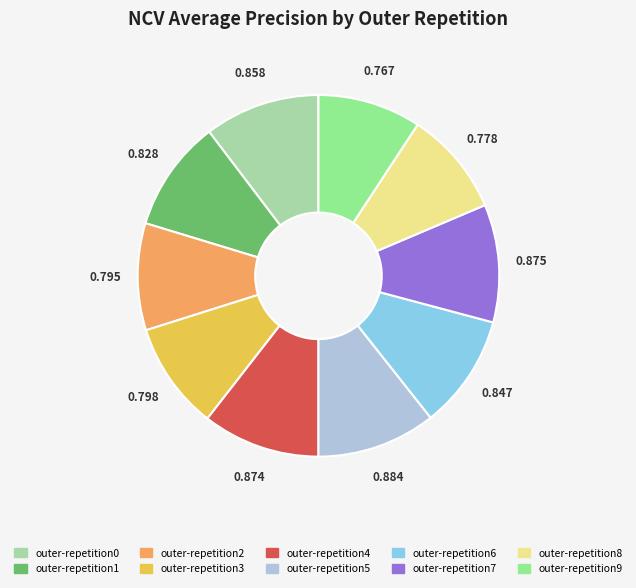

Combined, do outer-repetition3 and outer-repetition6 account for over 50%?

No